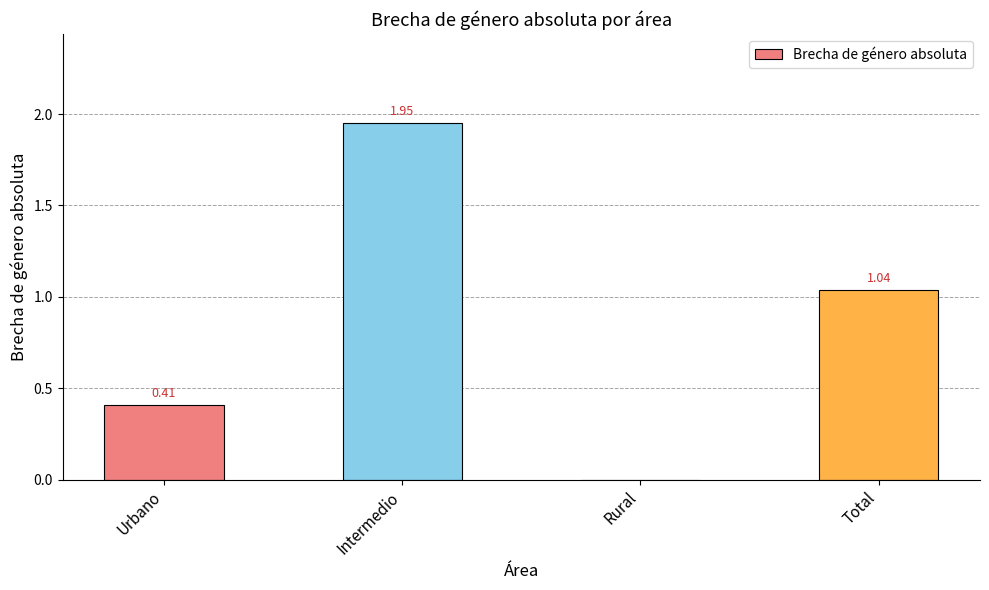

How many data points does each series have?

4